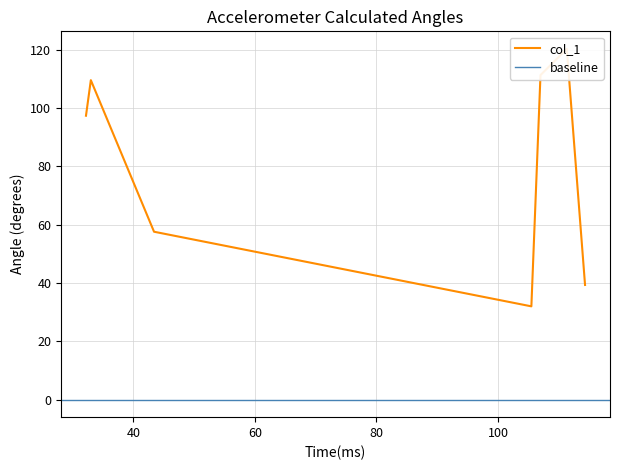

Reading left to right, transcribe all the data shown in this chart.

97.4	109.6	57.6	32.0	111.3	120.3	39.3